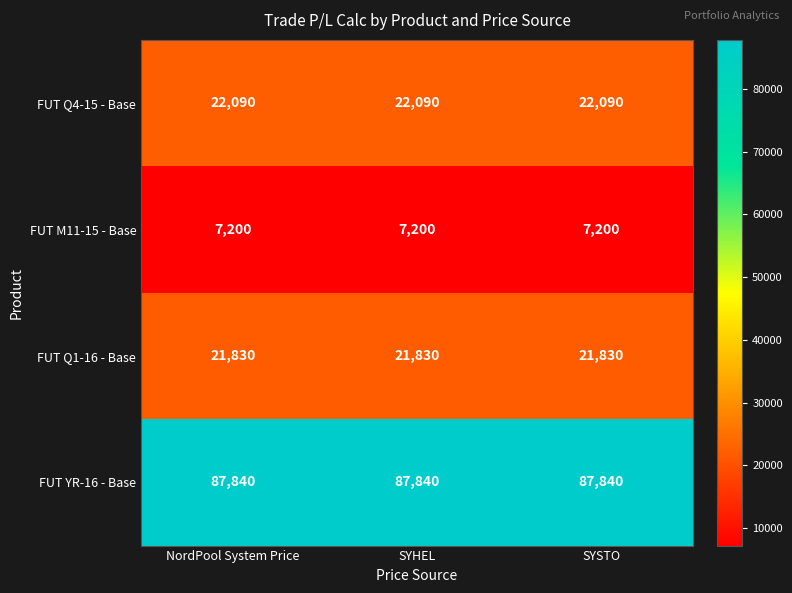

What is the difference between the highest and lowest values at SYHEL?

80640